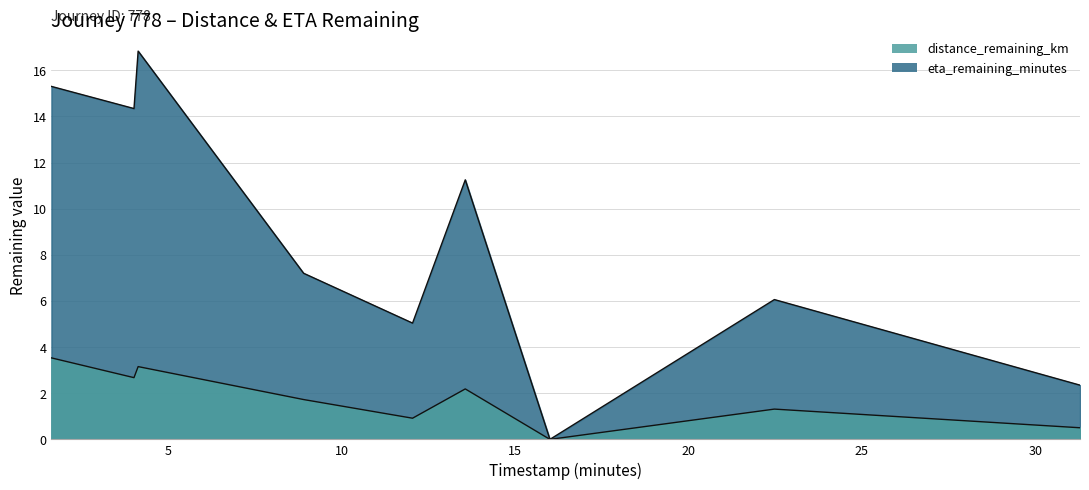

List the series in order of their overall mean, lowest first.

distance_remaining_km, eta_remaining_minutes